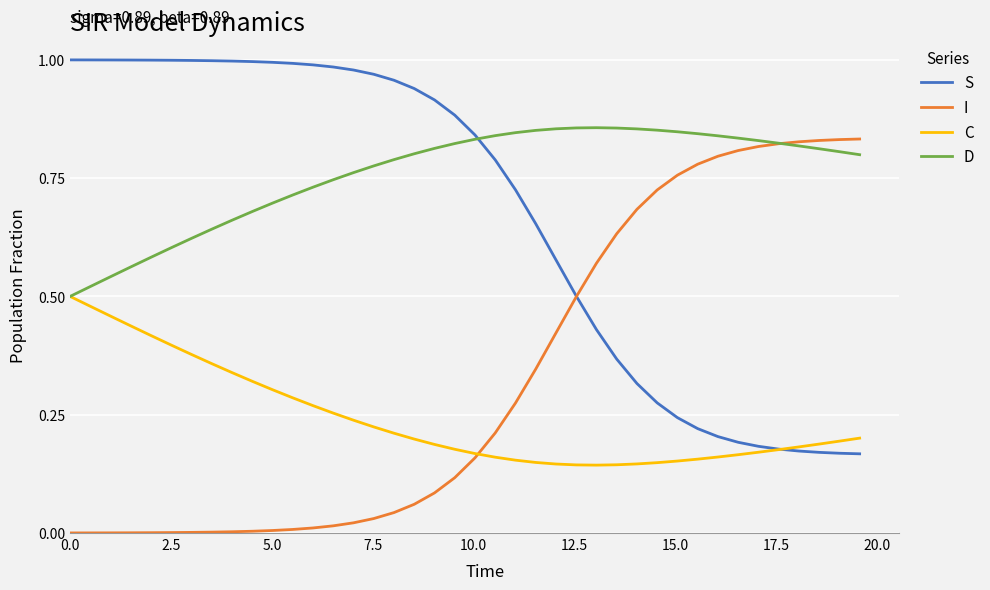

Rank the series by their average value, from highest to lowest.

D, S, I, C